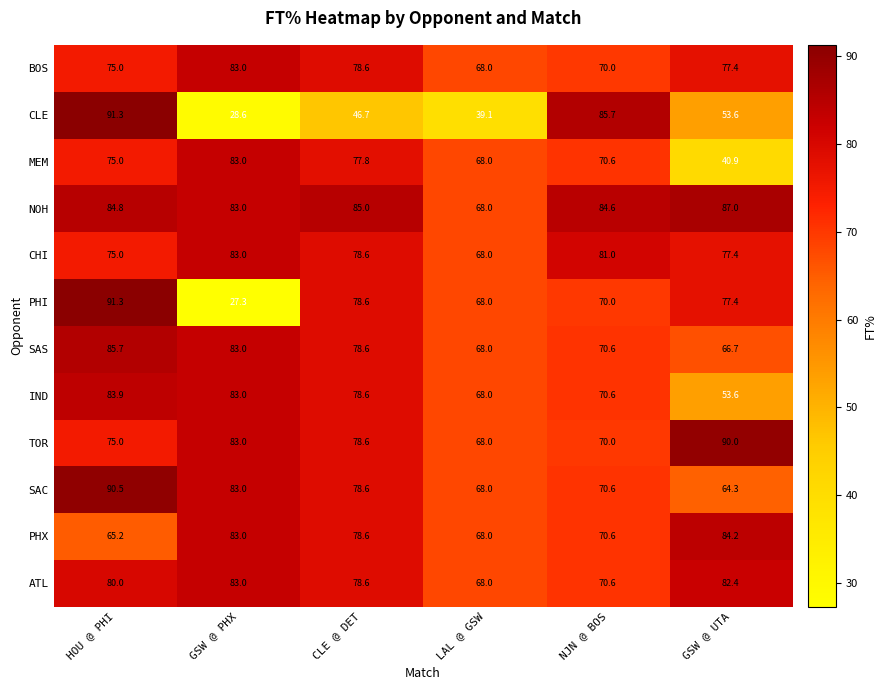

What is the difference between the highest and lowest values at GSW @ PHX?

55.7